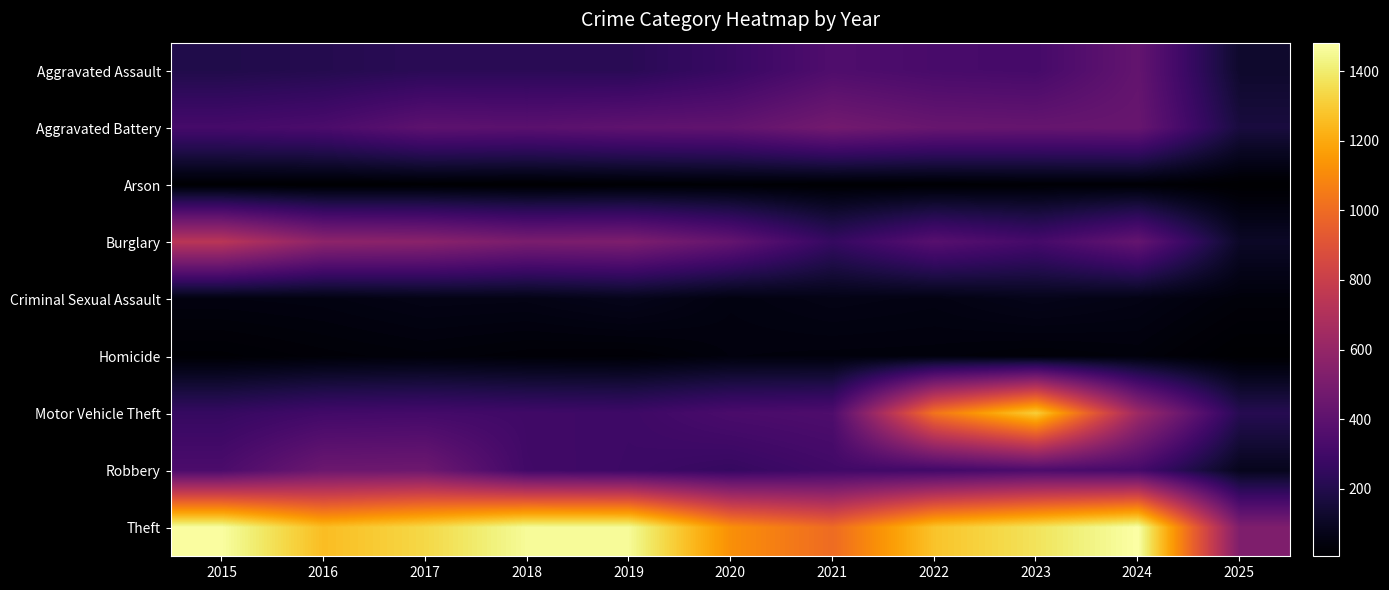

Count the number of categories in the chart.

11